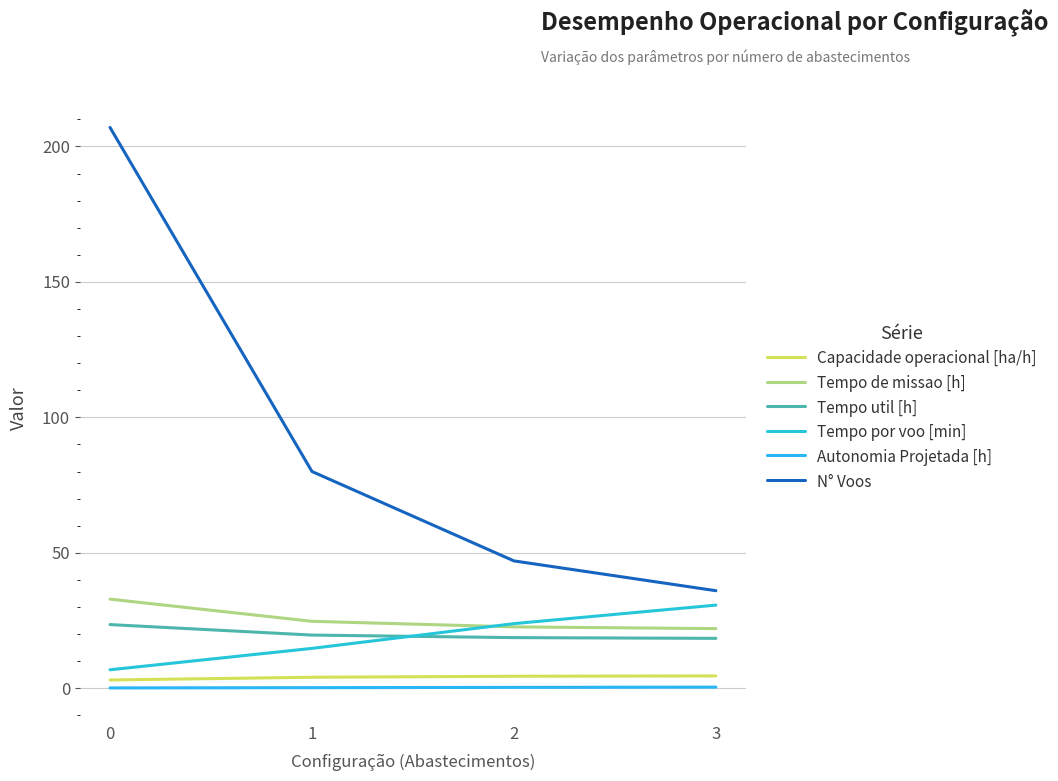

What is the difference between the highest and lowest values at 2?

46.7